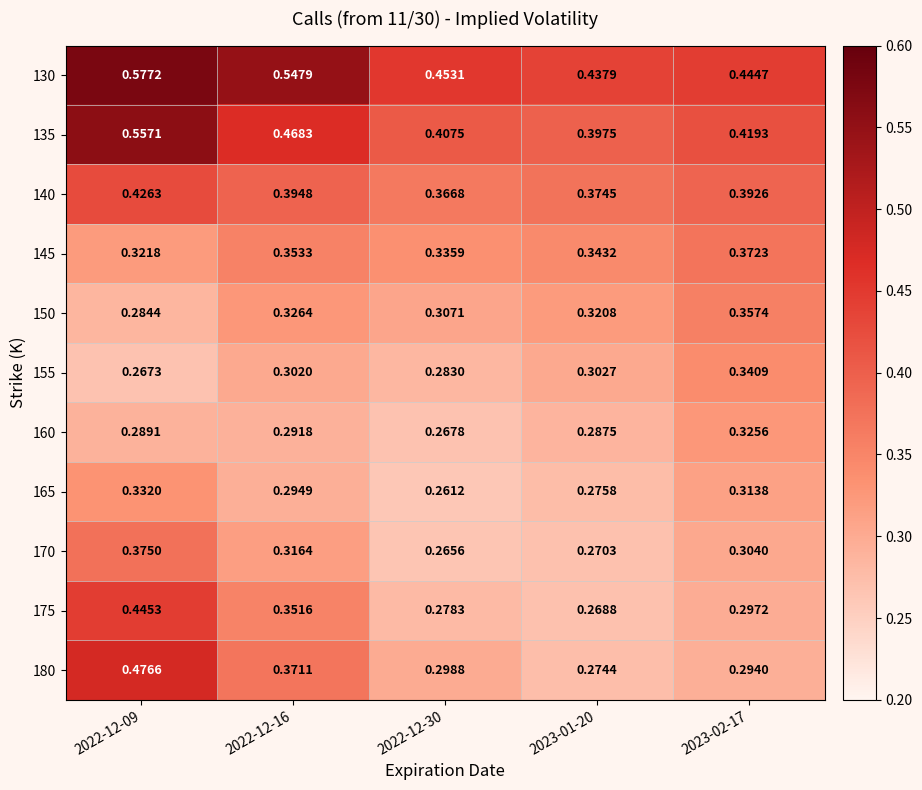

At which category is the sum across all series the highest?

2022-12-09